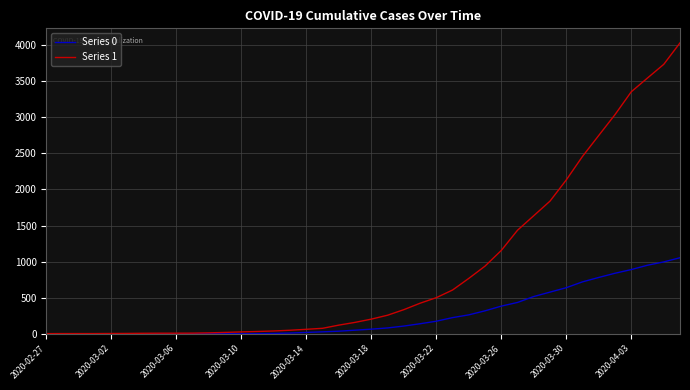

Rank the series by their average value, from highest to lowest.

Series 1, Series 0